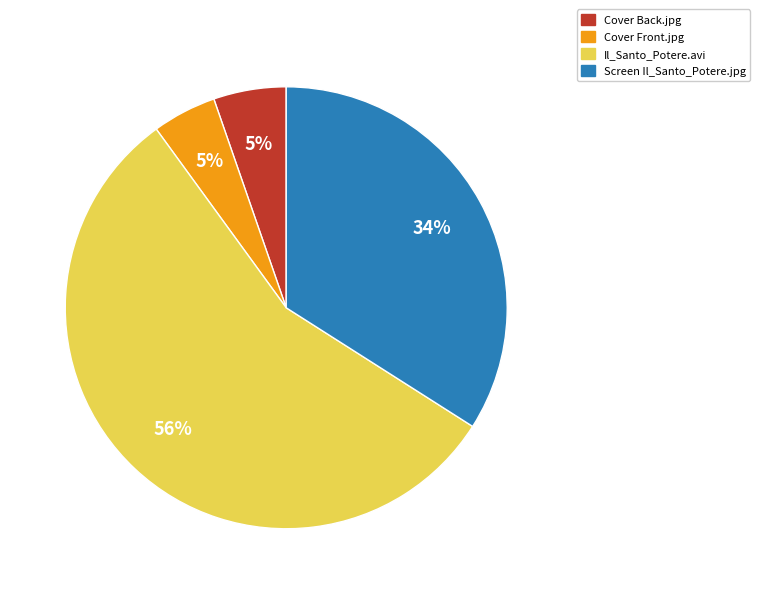

Is it true that Screen Il_Santo_Potere.jpg is 34% of the pie?

True